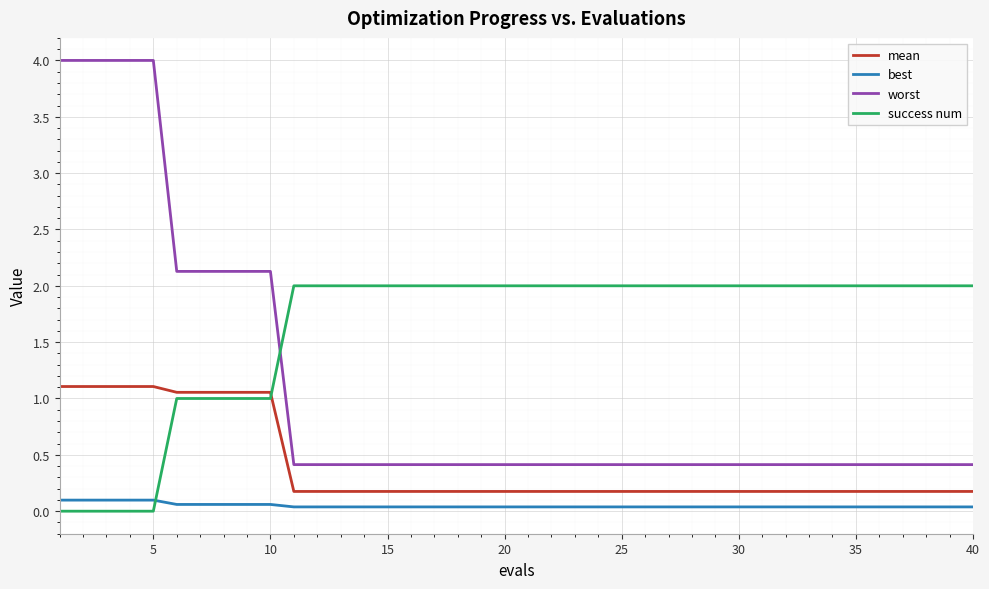

What are all the series names shown in the legend?

mean, best, worst, success num